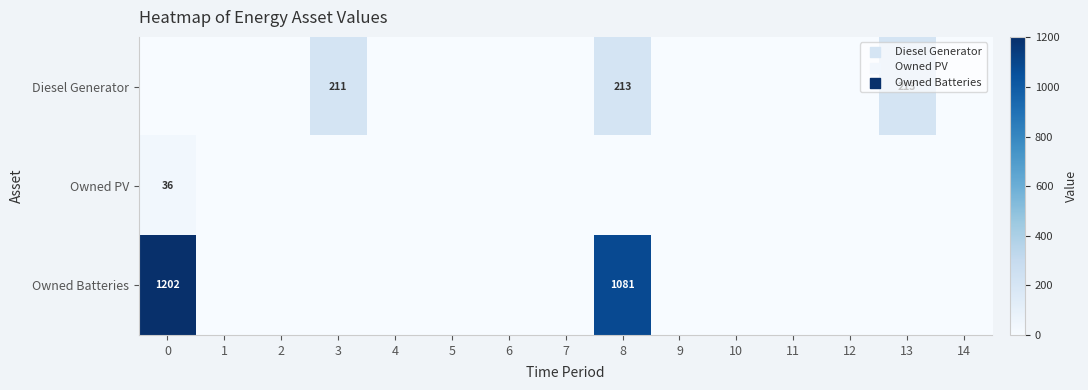

What is the difference between the maximum and minimum values in the Owned Batteries series?

1202